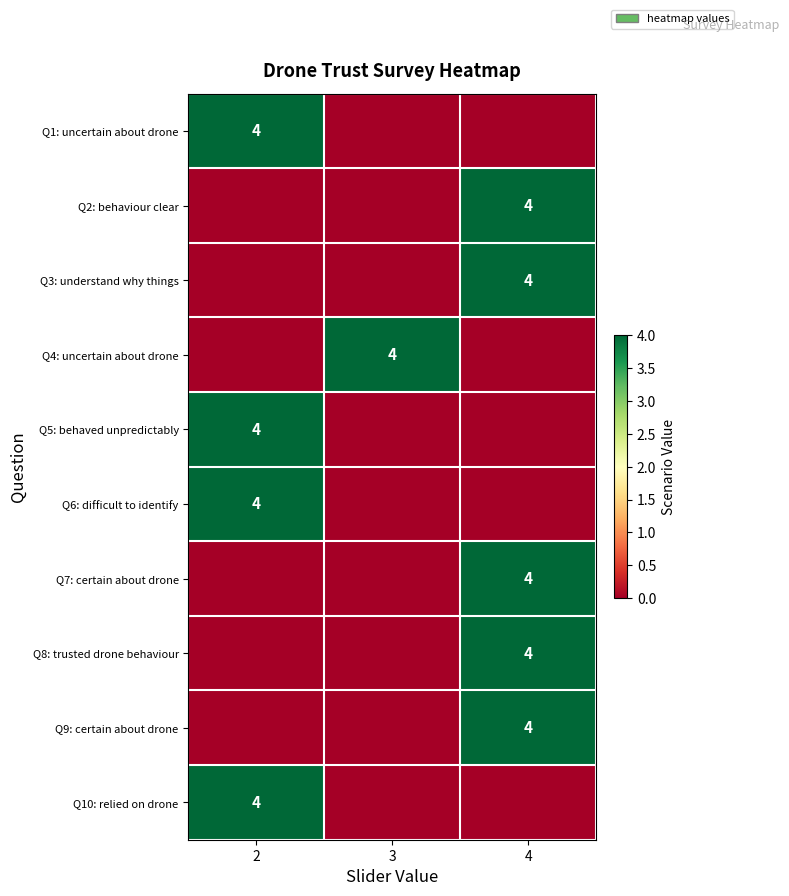

The value of Q9: certain about drone at 4 is 6. True or false?

False